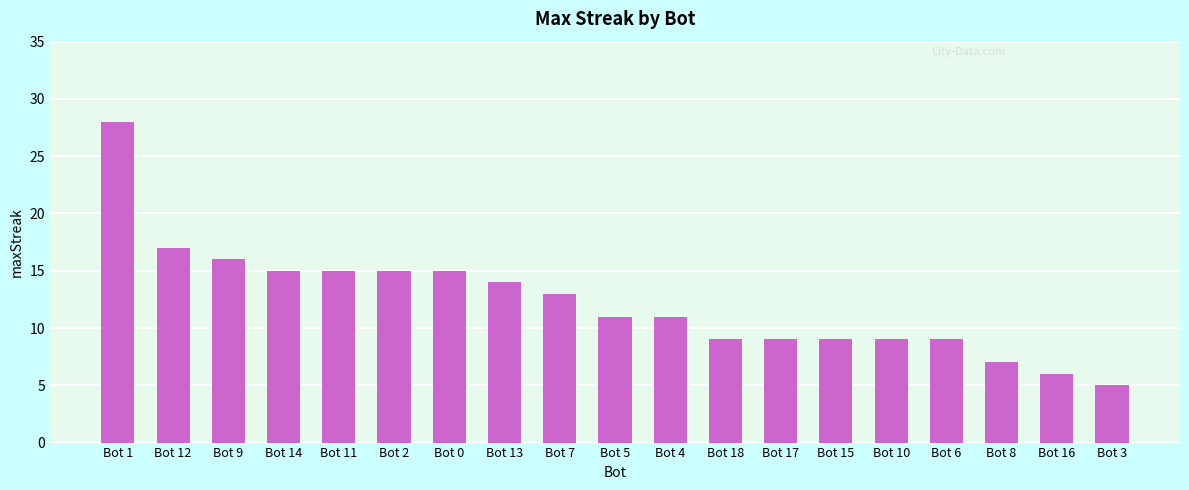

What is the value of the 11th bar from the left?

11